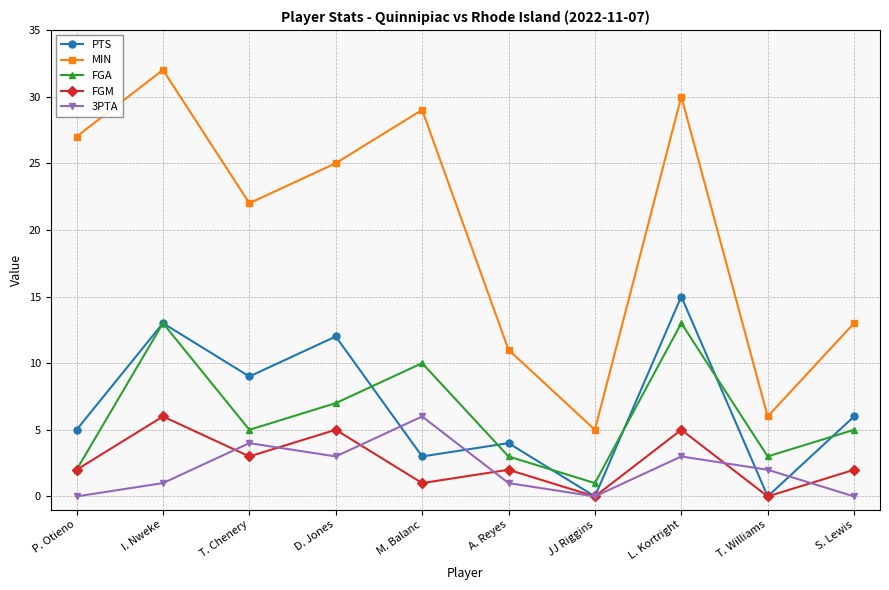

Which series has the widest spread of values?

MIN